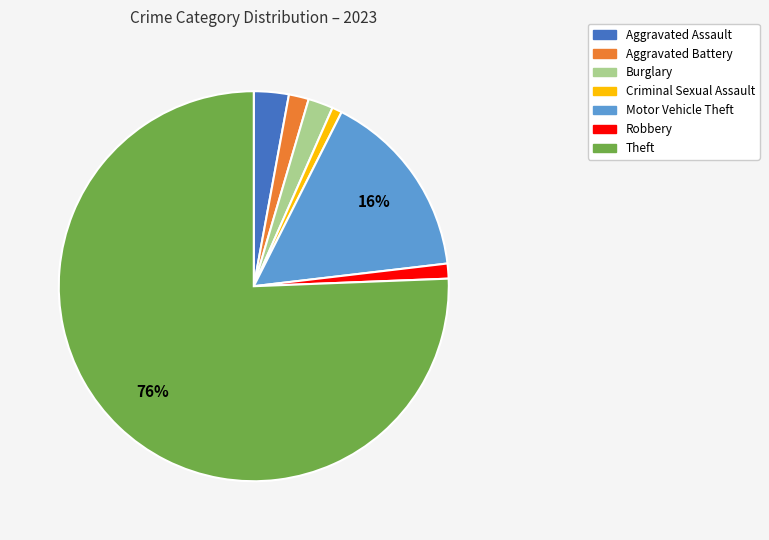

Do Burglary and Motor Vehicle Theft together represent more than half of the pie?

No